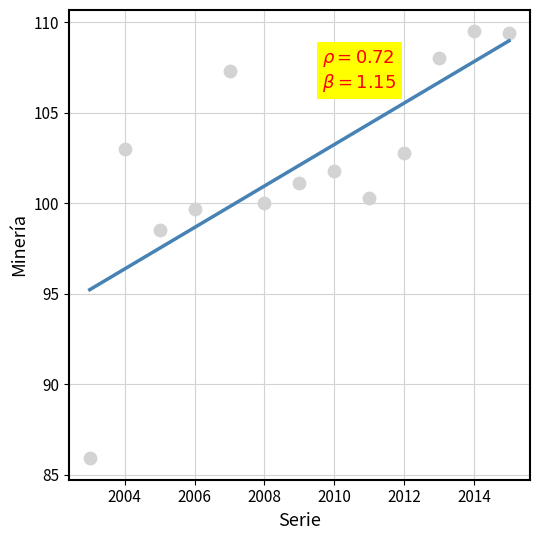

What is the range of X values (max minus min)?

12.0